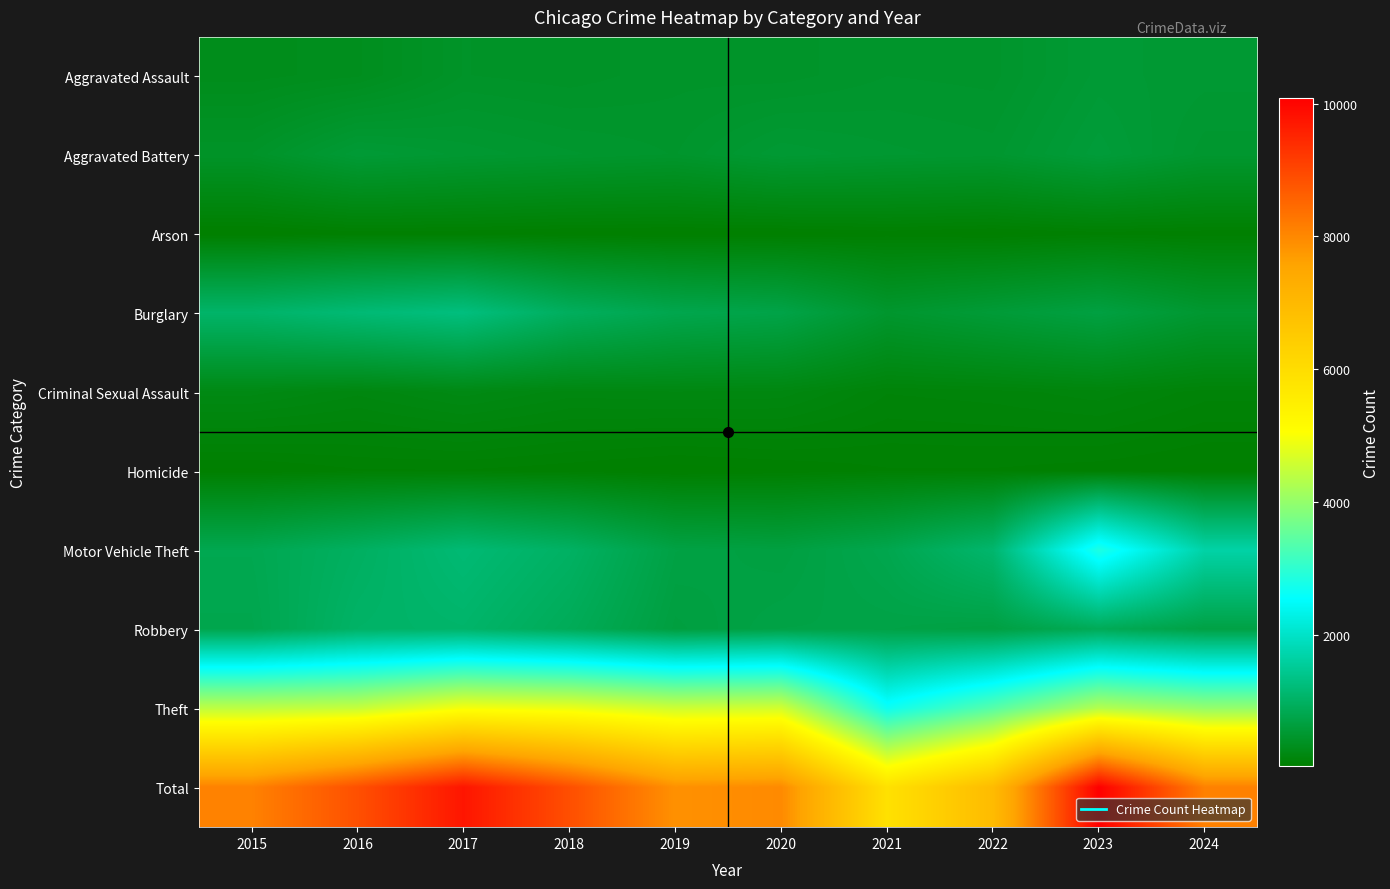

How many categories are shown in the chart?

10